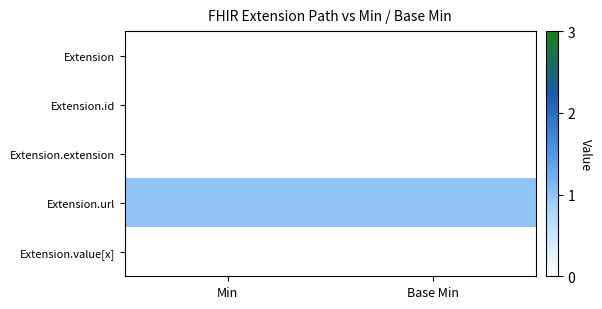

Reading left to right, list all the values displayed in this chart.

Extension: Min=0	Base Min=0
Extension.id: Min=0	Base Min=0
Extension.extension: Min=0	Base Min=0
Extension.url: Min=1	Base Min=1
Extension.value[x]: Min=0	Base Min=0